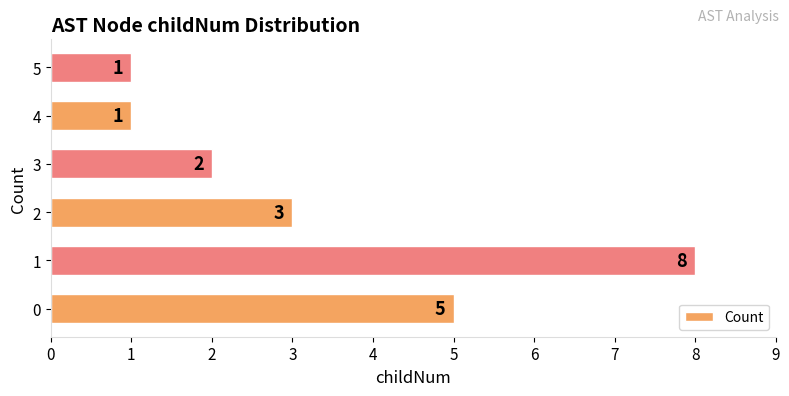

What is the maximum value shown in the chart?

8